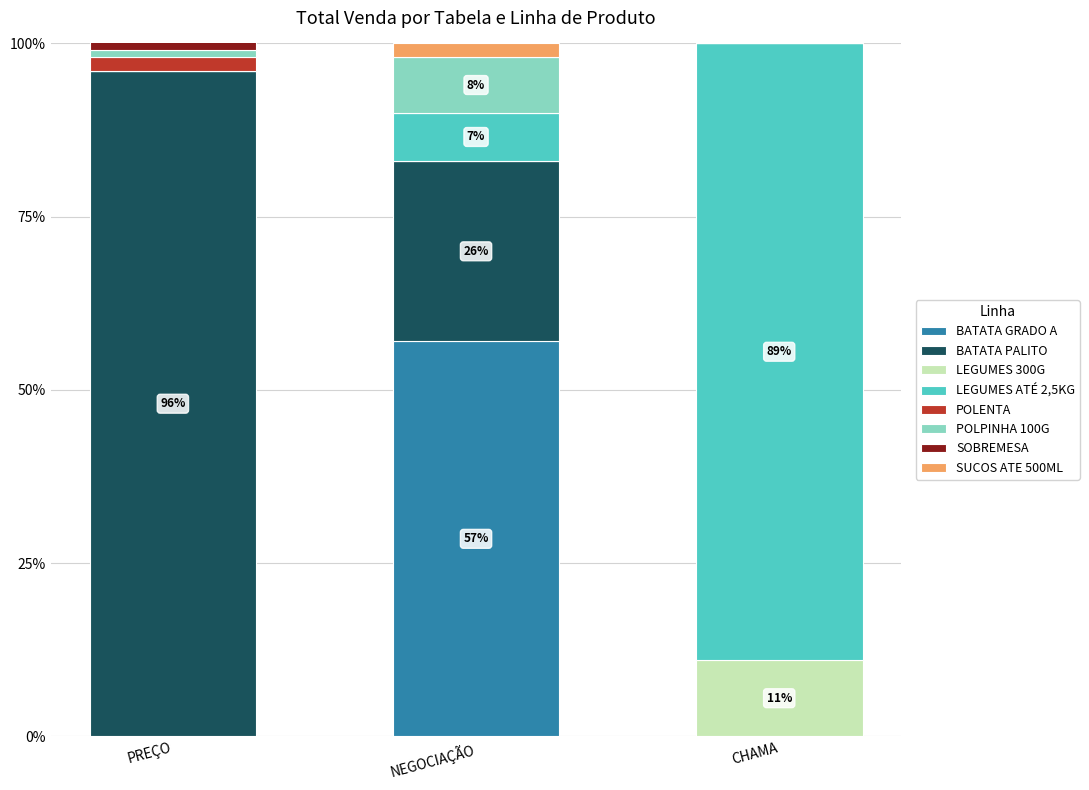

What is the sum of all BATATA GRADO A values?

57